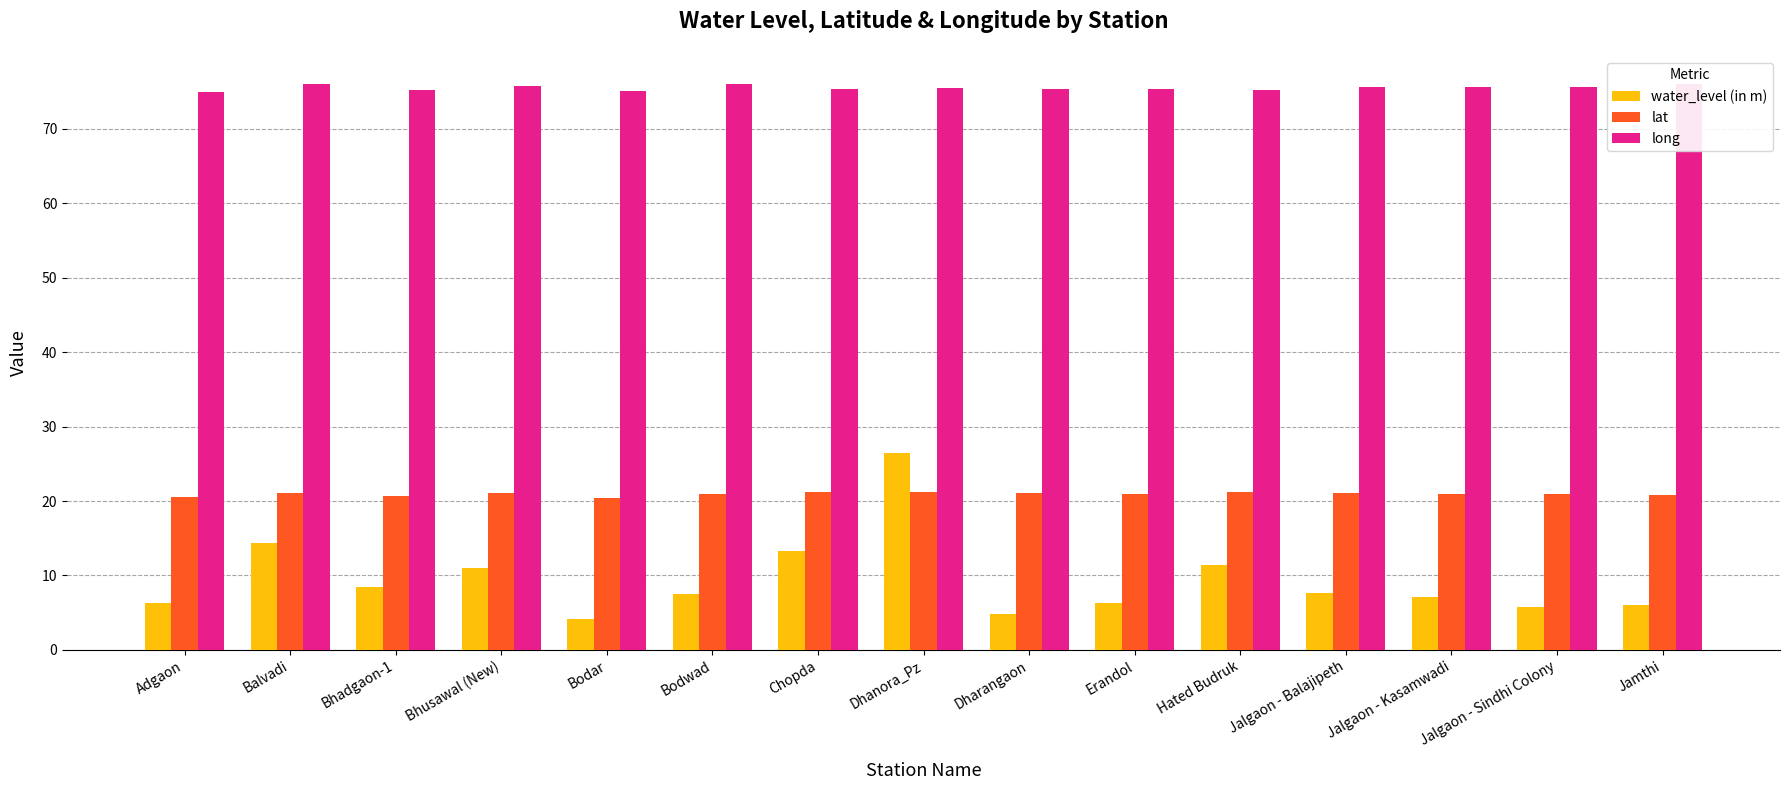

Which series changed the most between Hated Budruk and Jalgaon - Sindhi Colony?

water_level (in m)